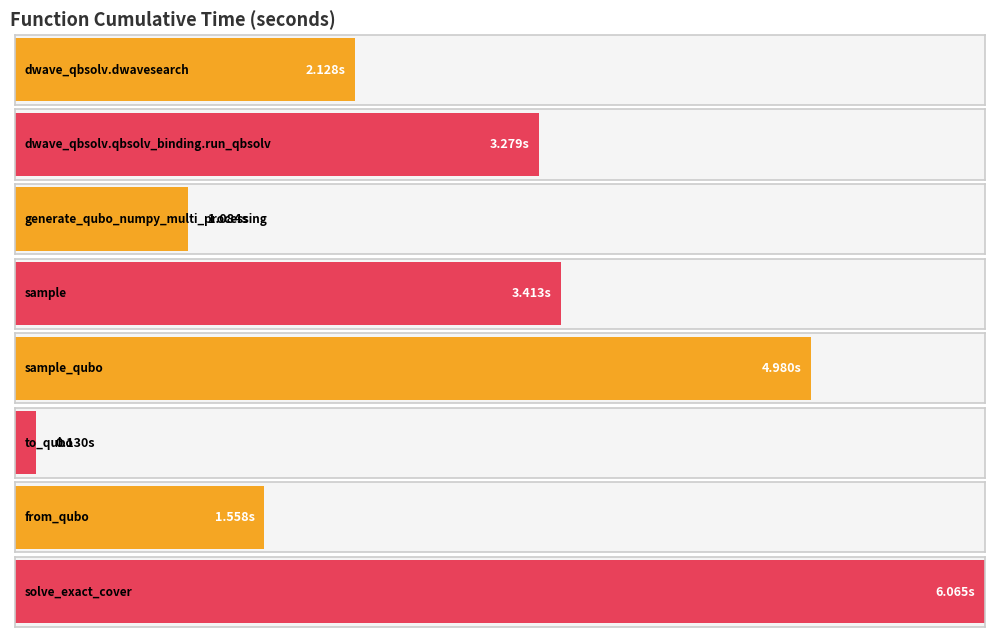

Reading left to right, transcribe all the data shown in this chart.

2.1	3.3	1.1	3.4	5.0	0.1	1.6	6.1